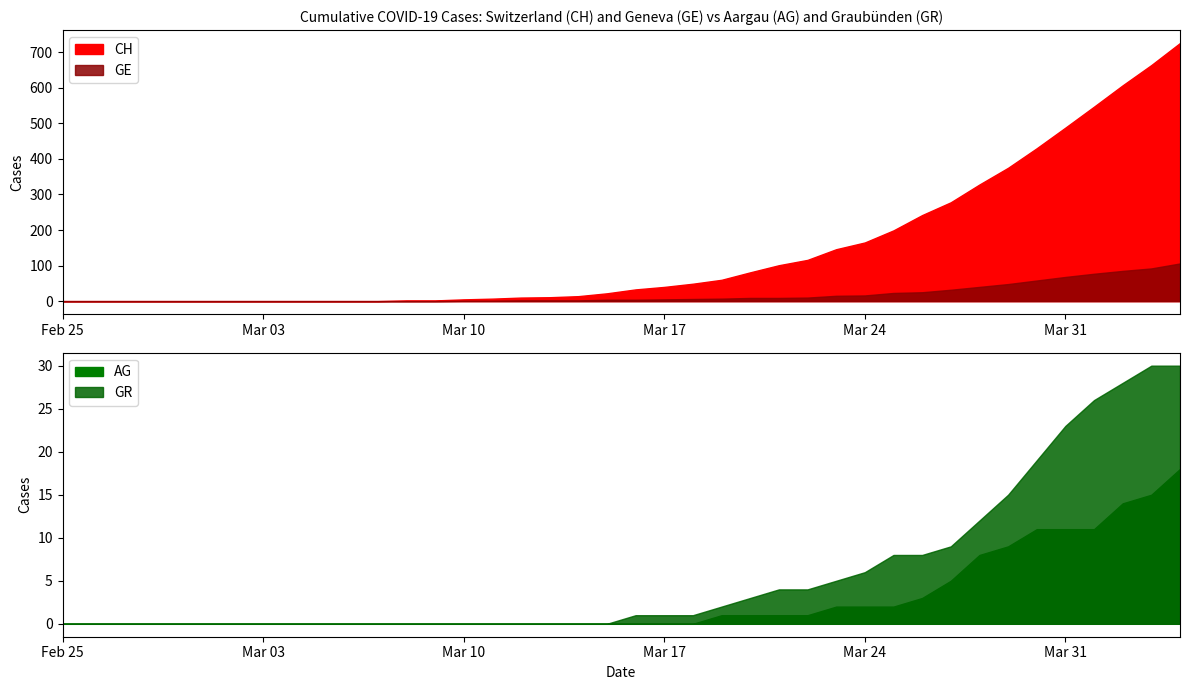

How many values in the CH series are below 33?

20